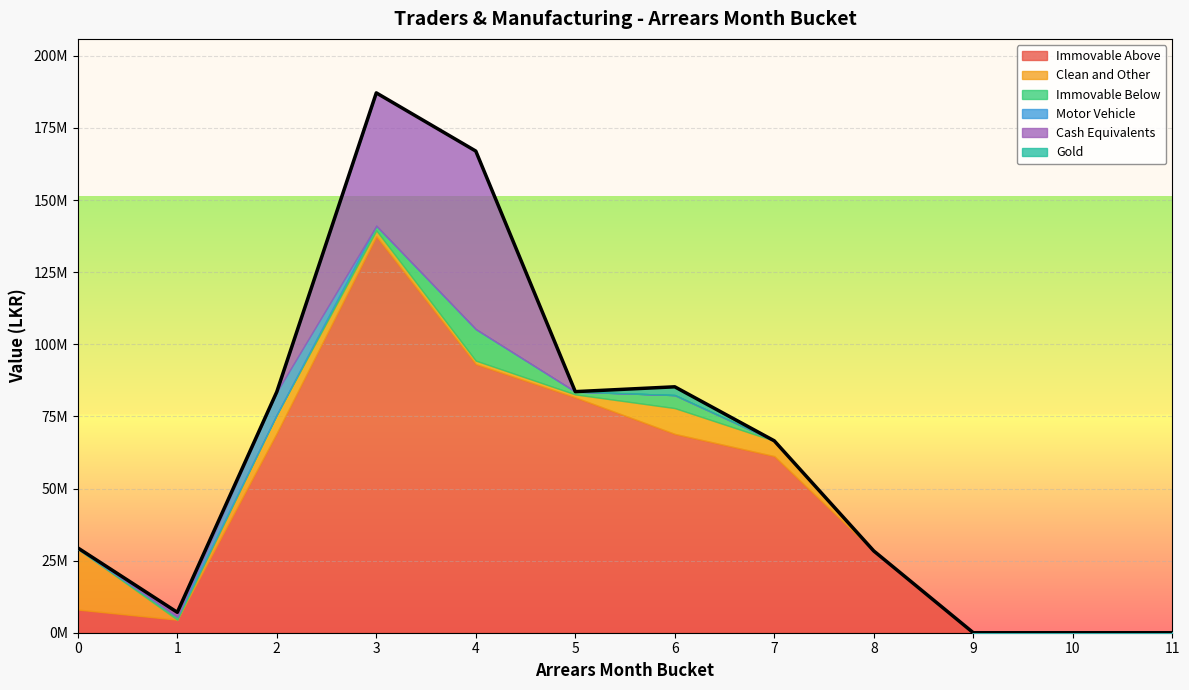

List the series in order of their peak value, lowest first.

Gold, Motor Vehicle, Immovable Below, Clean and Other, Cash Equivalents, Immovable Above